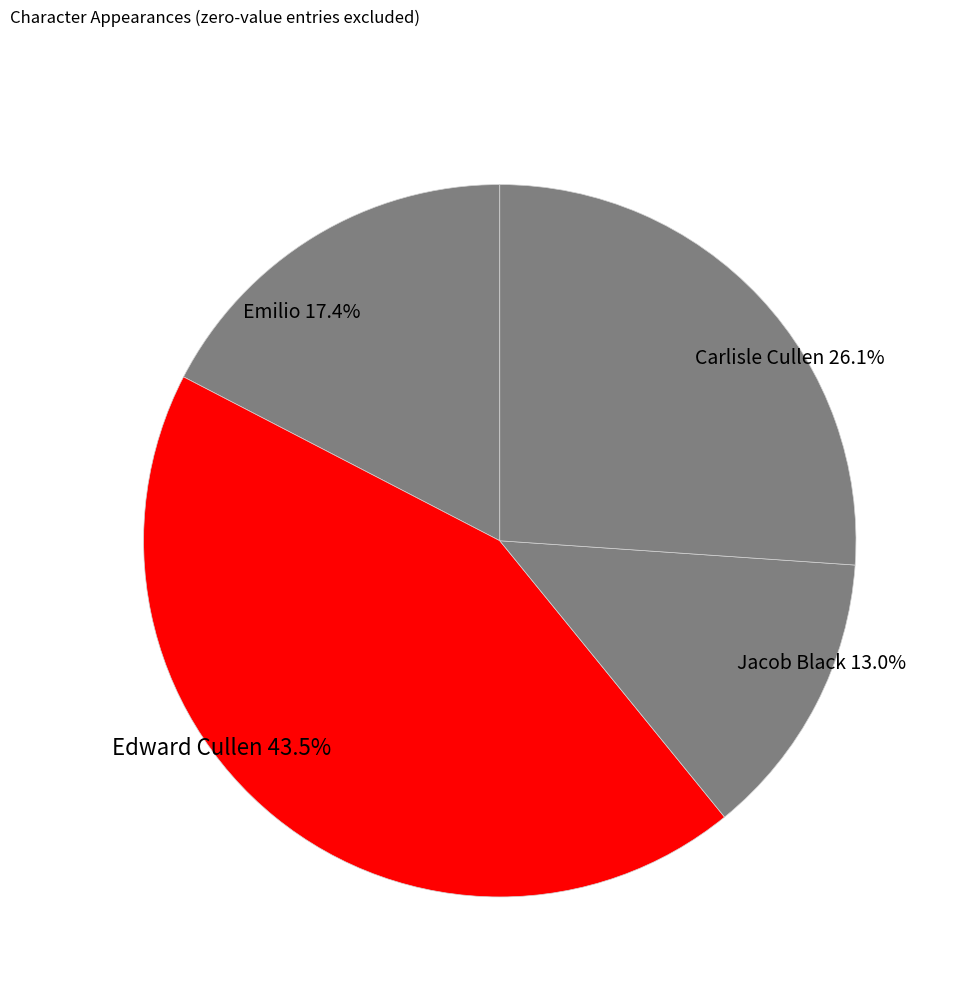

Does Carlisle Cullen represent more than half of the total?

No